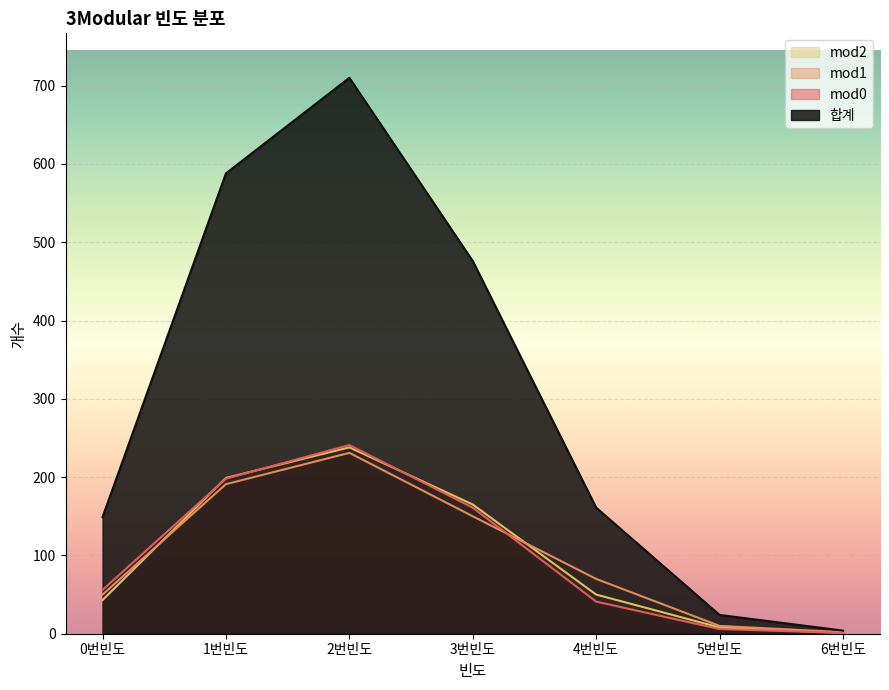

What position from the left is 3번빈도?

4